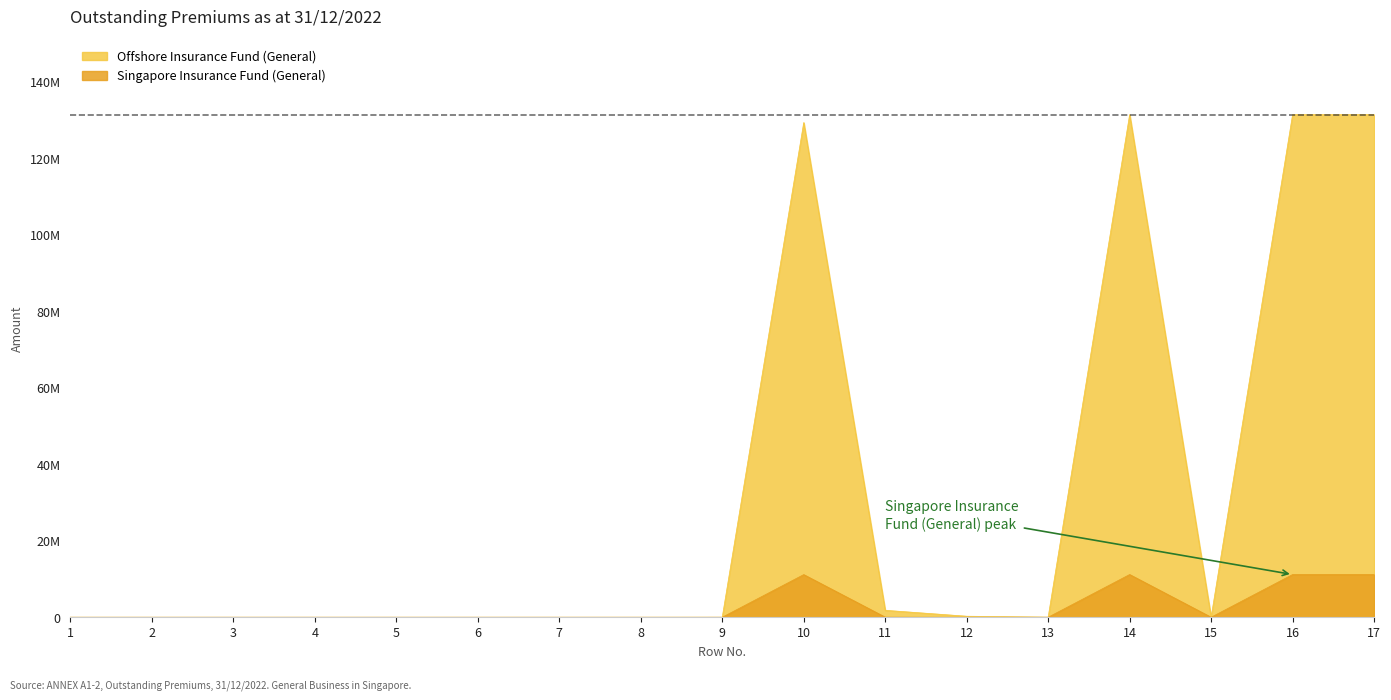

What are all the series names shown in the legend?

Offshore Insurance Fund (General), Singapore Insurance Fund (General)